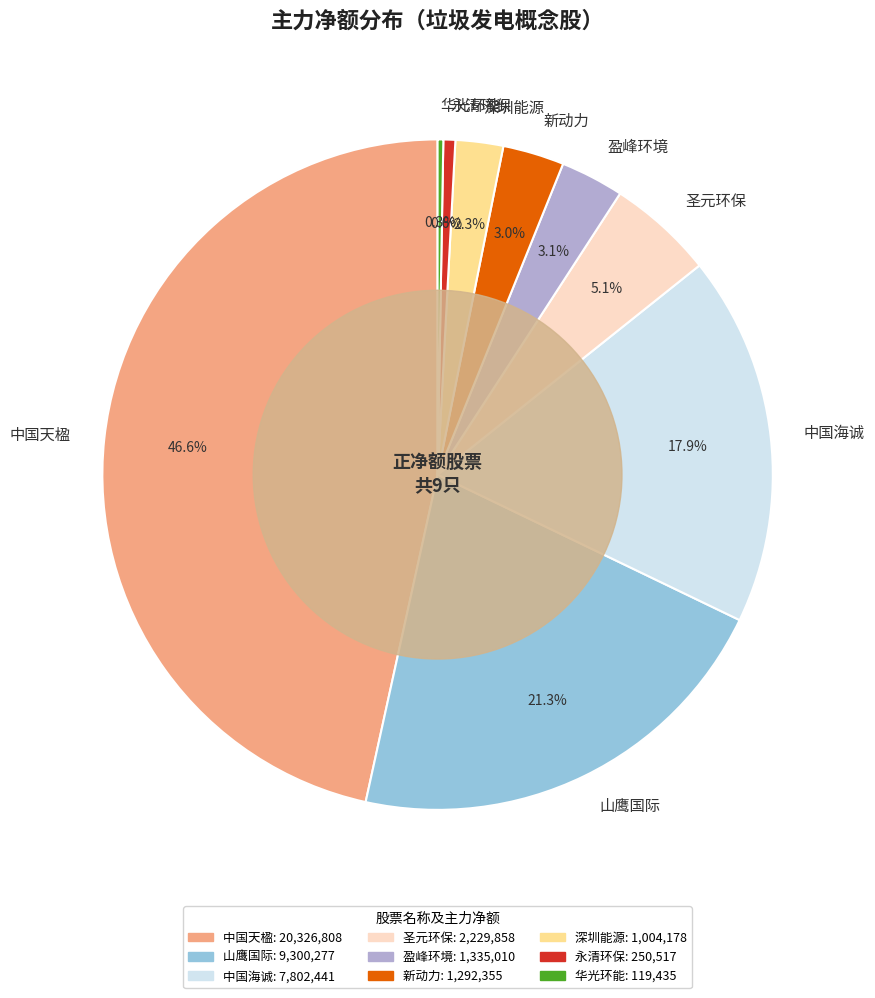

What is the ratio of the value at 圣元环保 to the value at 永清环保?

8.9